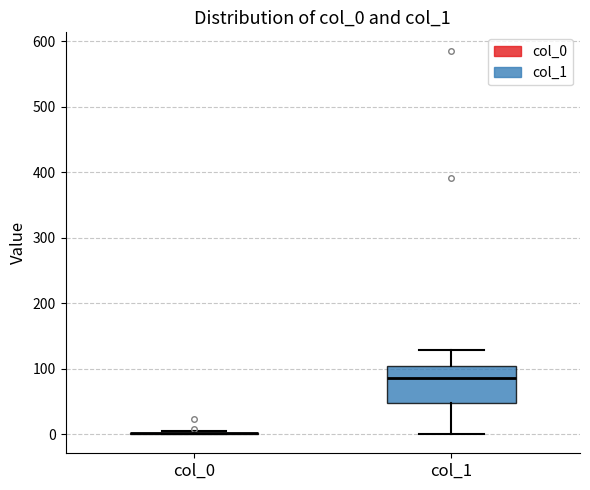

Reading left to right, read every box against the y-axis: the position of its median line, the range the box covers, and the ends of its whiskers. The values are not printed on the chart, so give them approximately, as read against the axis.

col_0: box collapsed to a line at 0, whiskers 0 to 0
col_1: median 90, box 50 to 100, whiskers 0 to 130